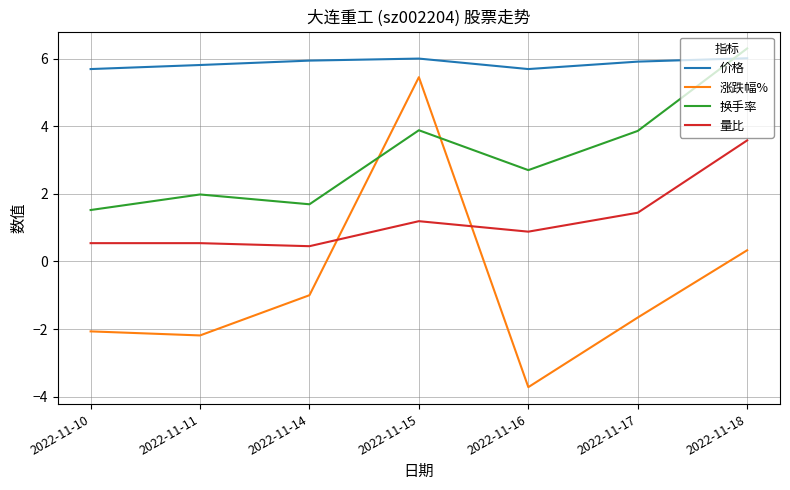

What is the difference between the maximum and minimum values in the 涨跌幅% series?

9.2